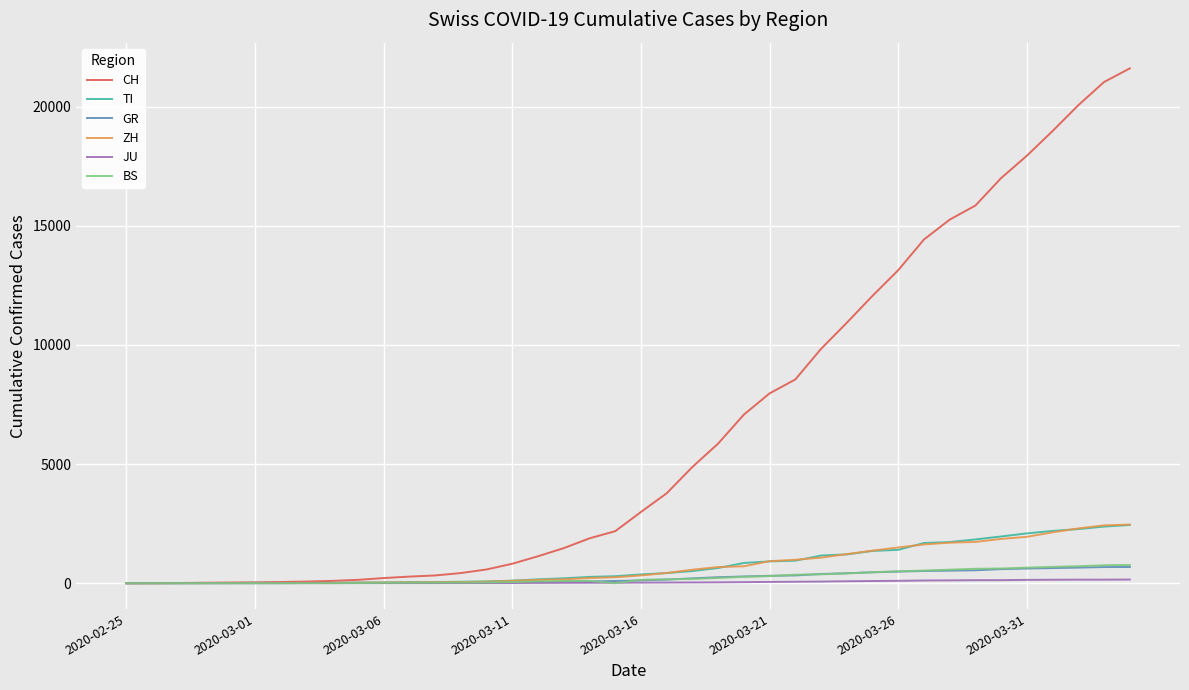

Which series has the widest spread of values?

CH